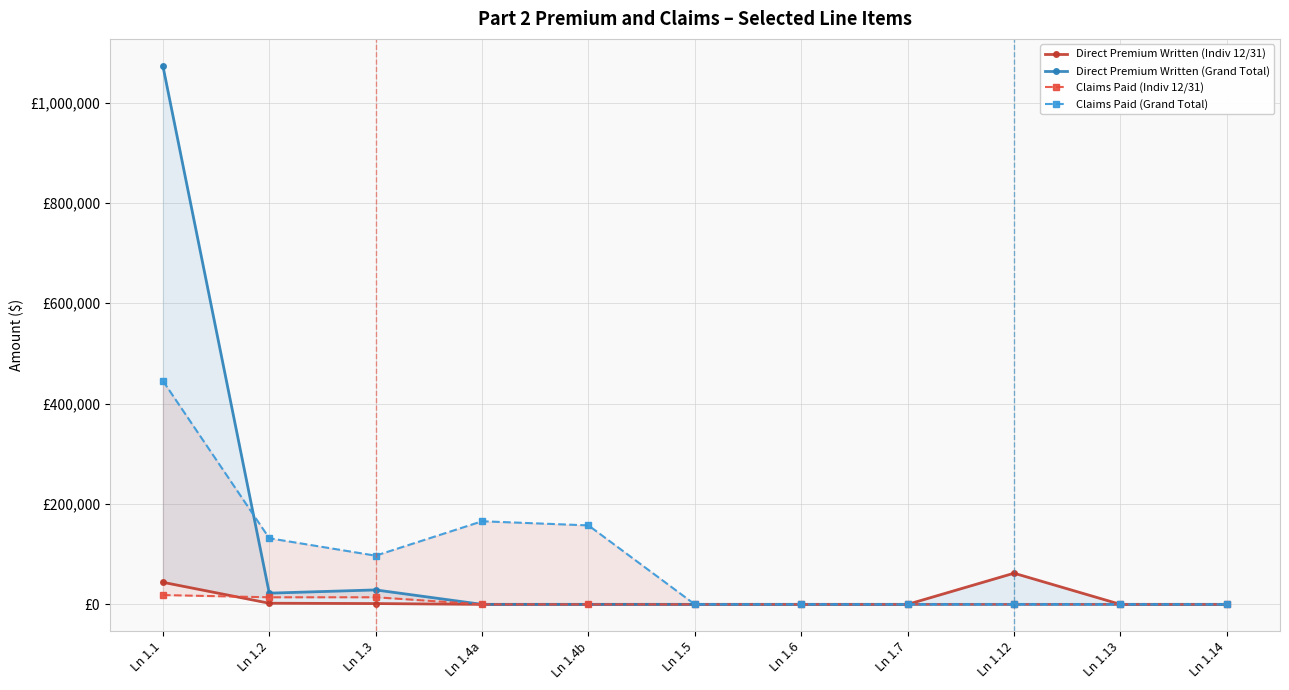

What is the difference between the maximum and second lowest values in the Direct Premium Written (Grand Total) series?

1073144